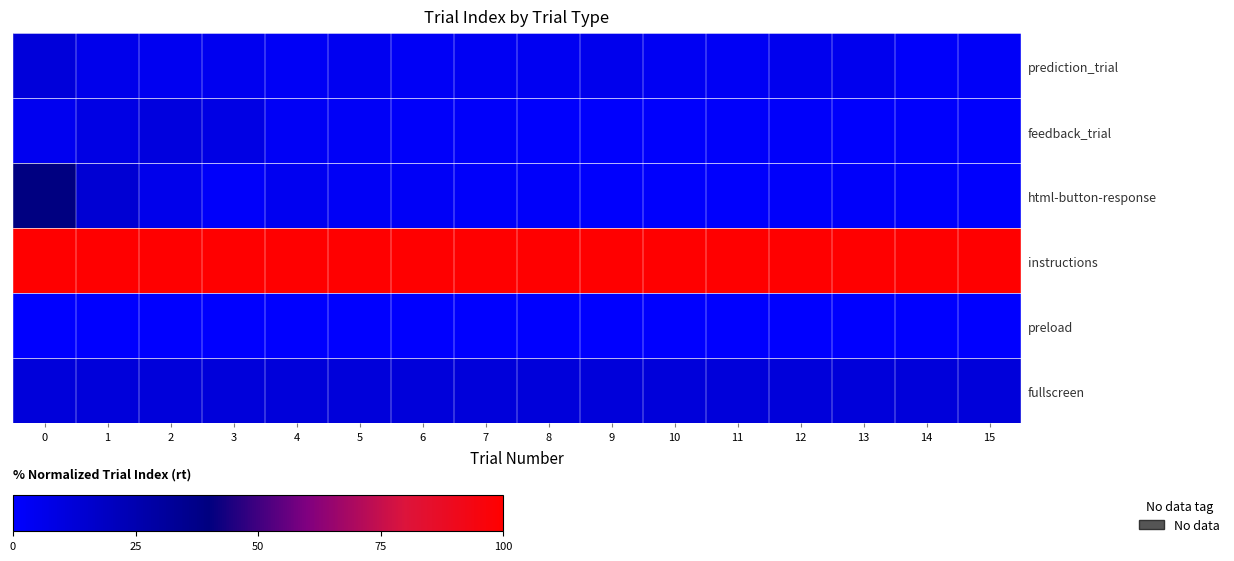

How many series are shown in this chart?

6